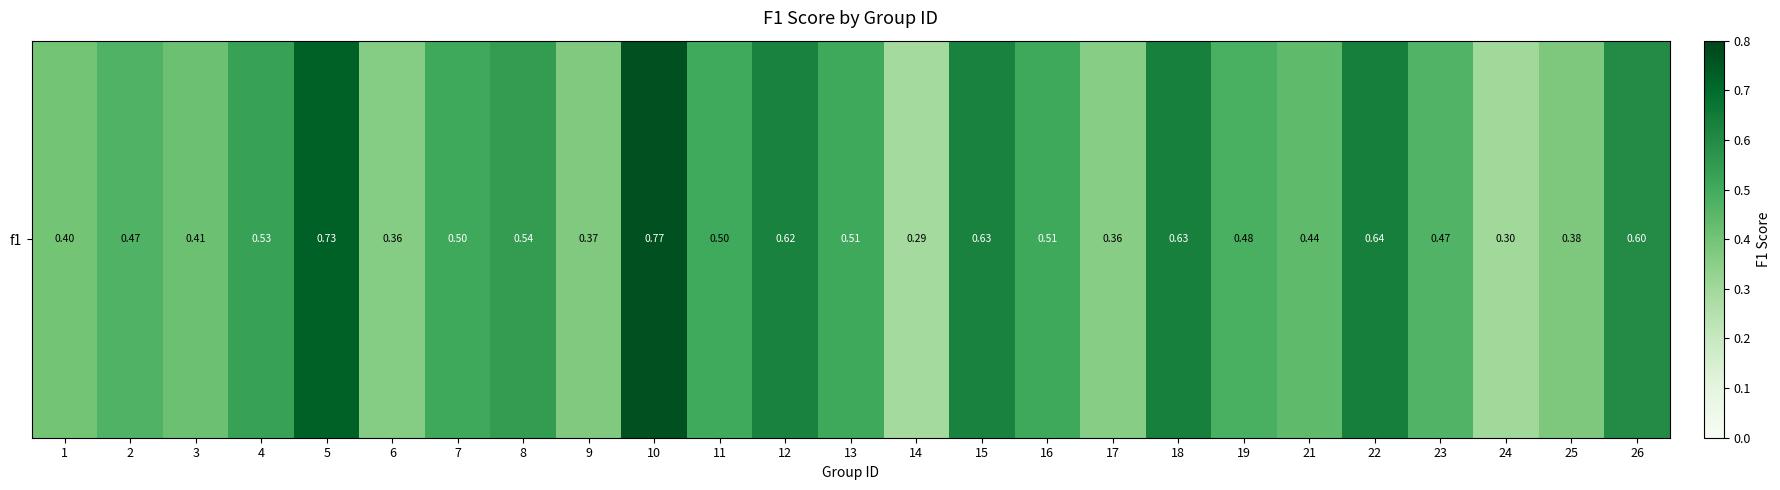

True or false: the data shows 0.6 at 25.

False